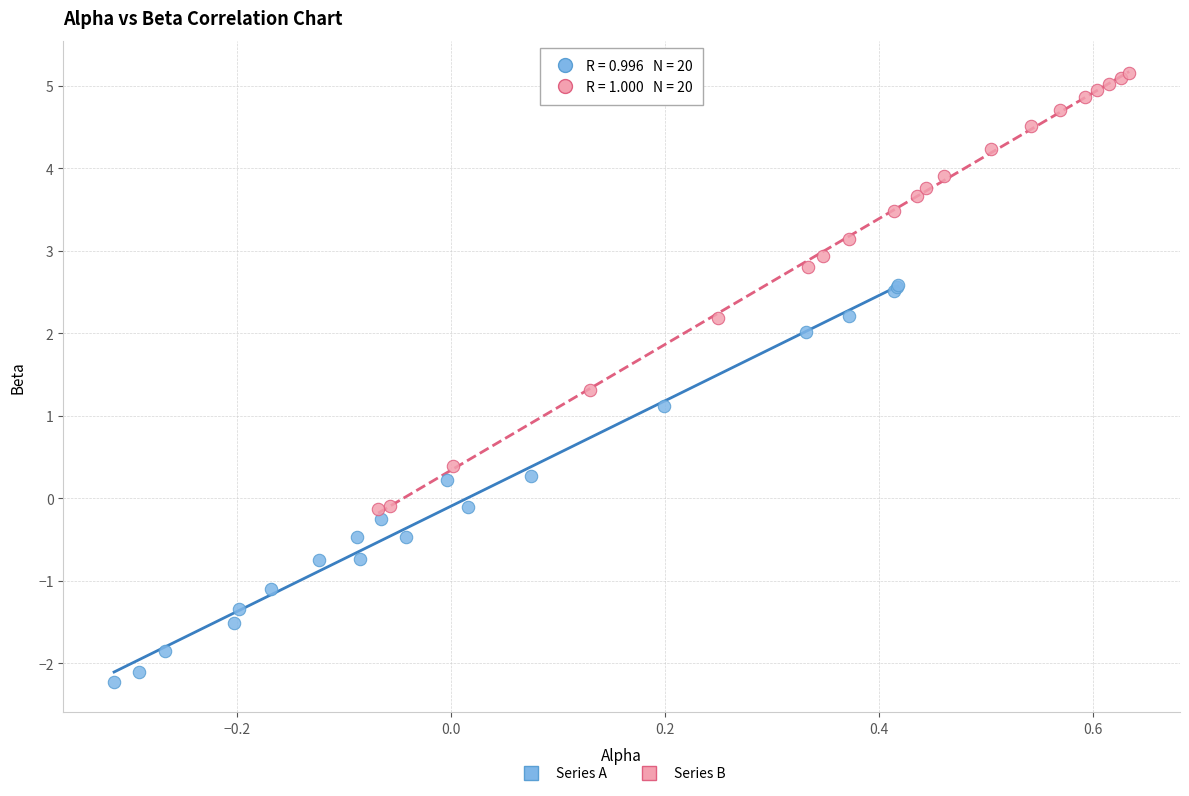

Which series has the widest spread of Y values?

Series B